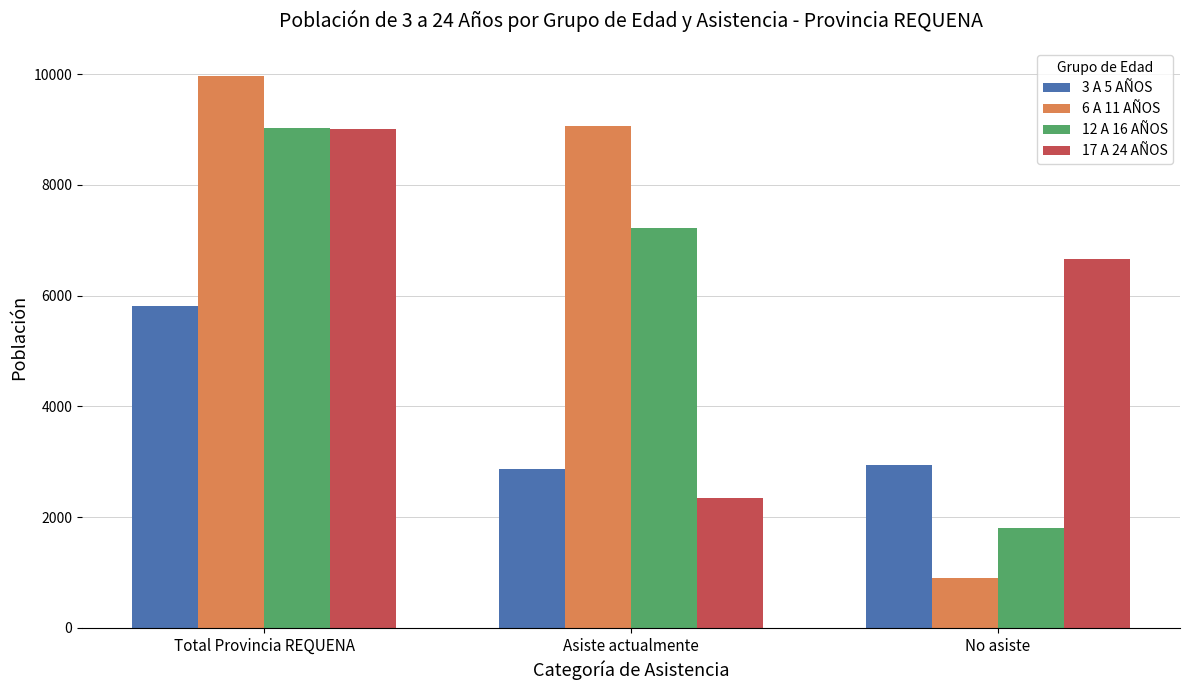

At which label is 6 A 11 AÑOS closest to 5439?

Asiste actualmente